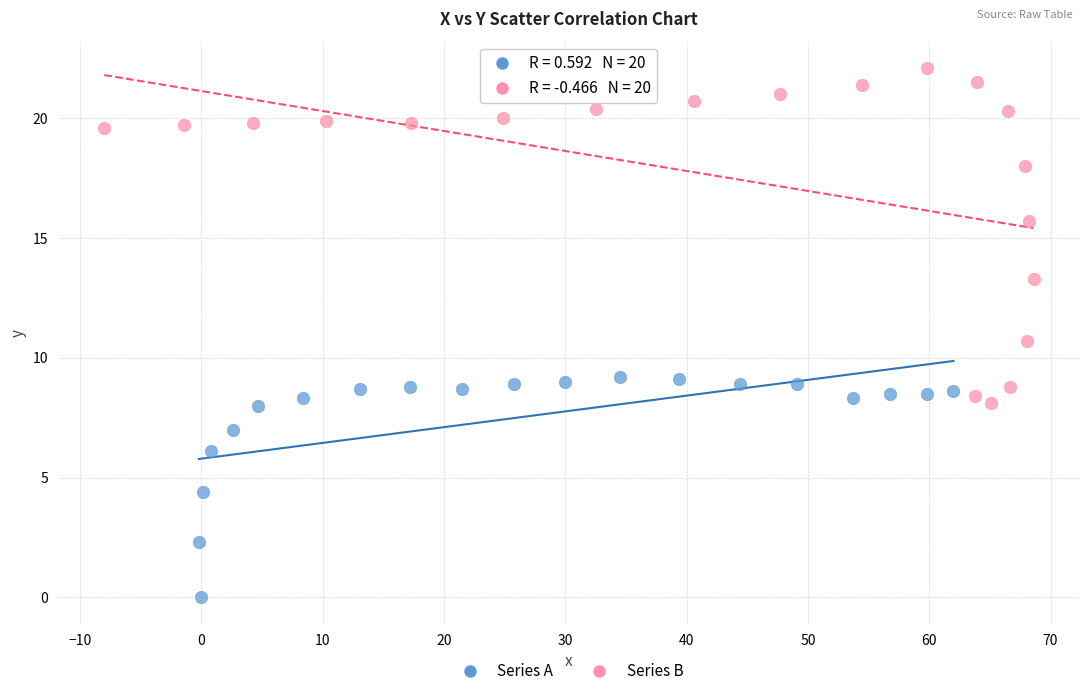

Which series has the largest Y range (max minus min)?

Series B